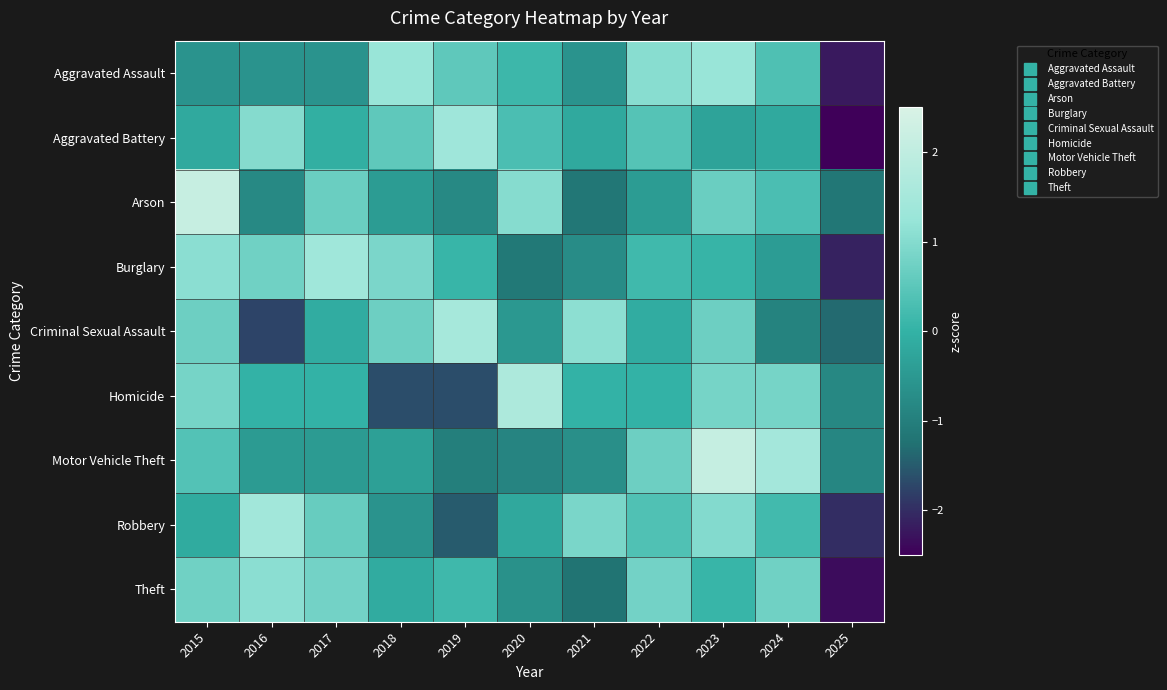

Which series has the widest spread of values?

Aggravated Battery